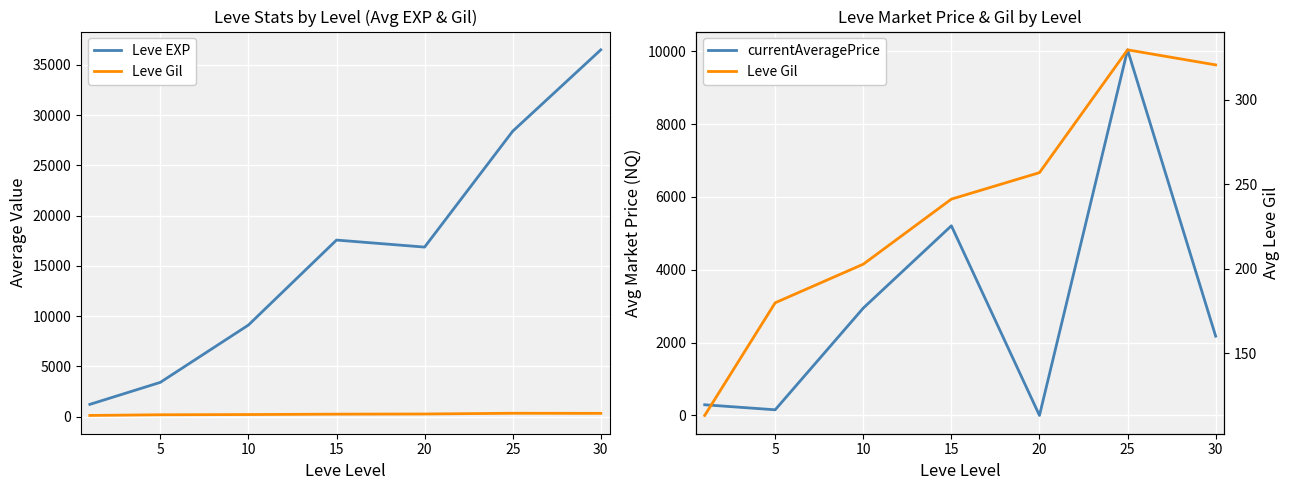

How many positive values does the currentAveragePrice series have?

6